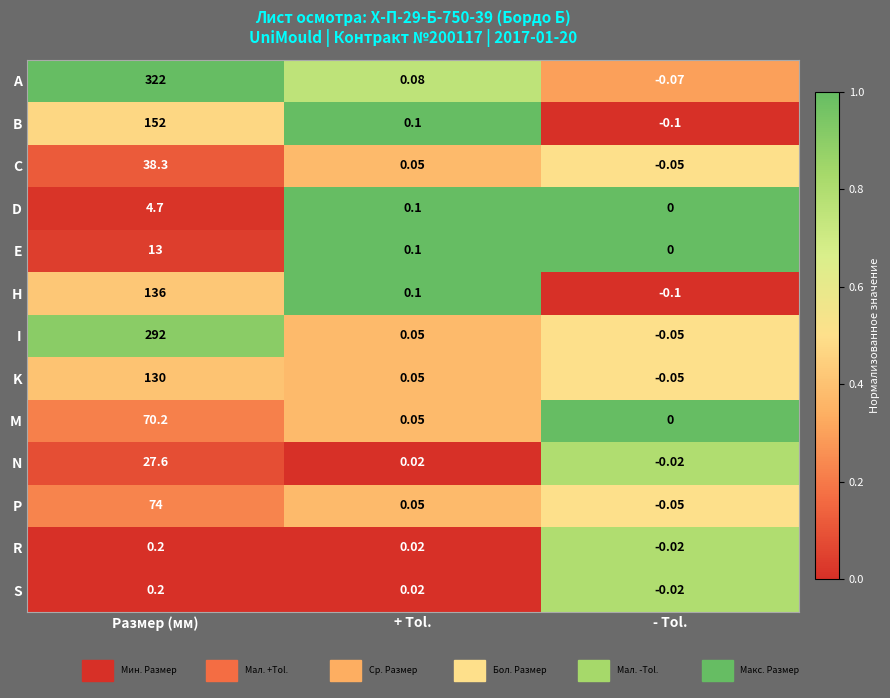

Rank the categories by C value from lowest to highest.

- Tol., + Tol., Размер (мм)